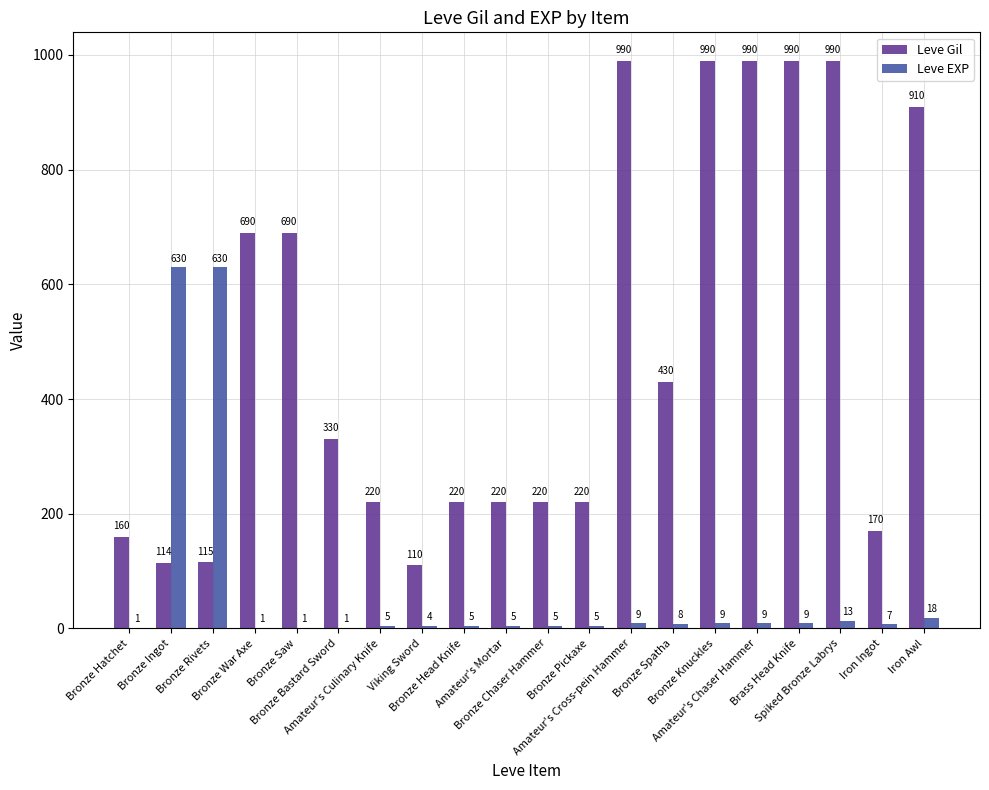

What is the greatest value displayed?

990